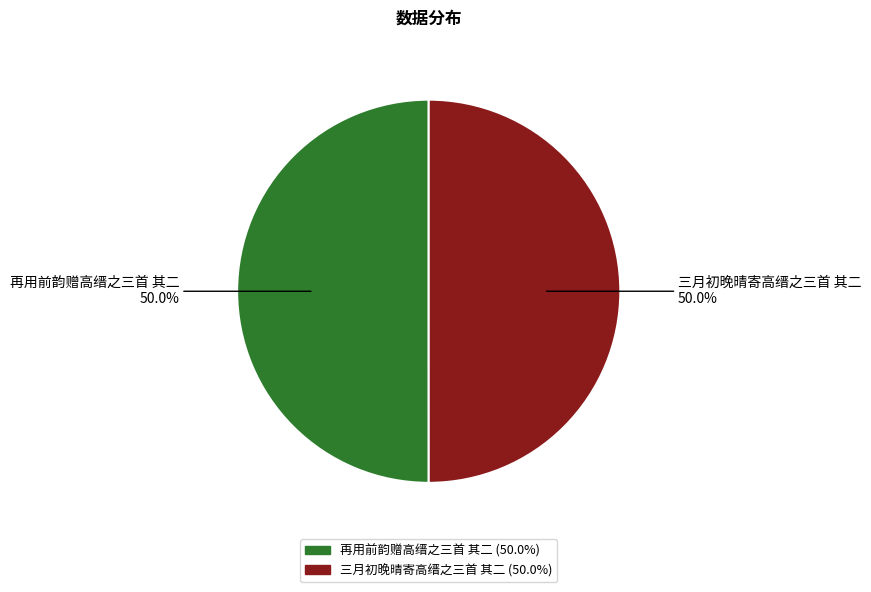

What percentage is NOT represented by 三月初晚晴寄高缙之三首 其二?

50.0%